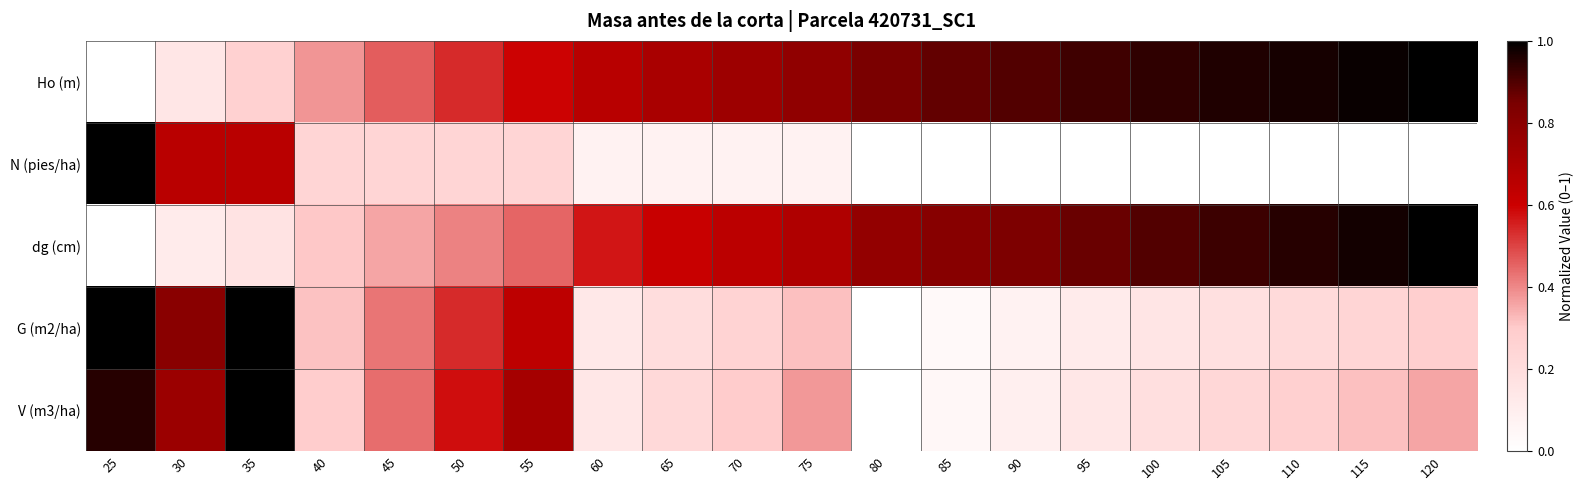

Which series has the largest range (max minus min)?

Ho (m)